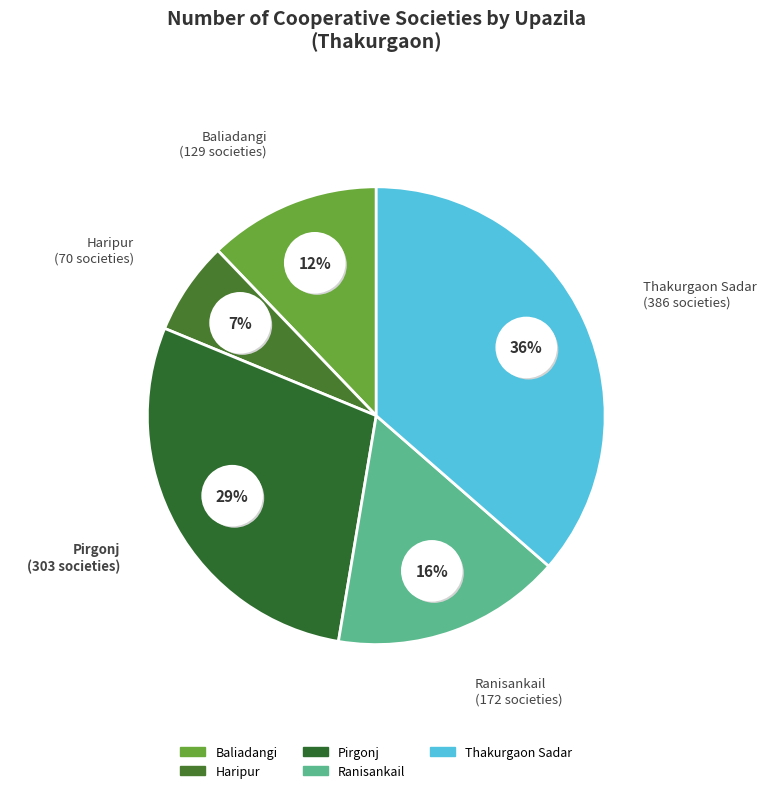

Approximately how many times larger is the value at Haripur compared to Pirgonj?

0.2